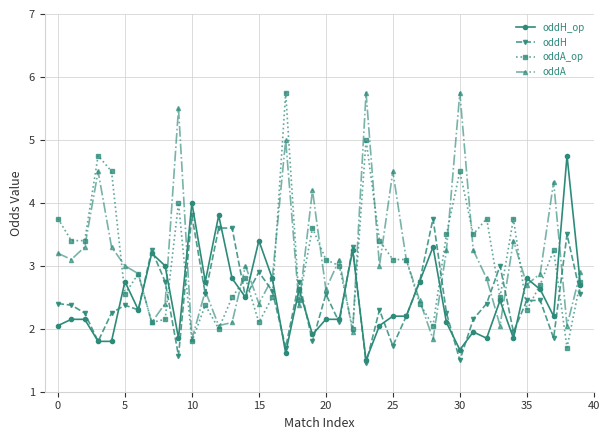

How many series are shown in this chart?

4